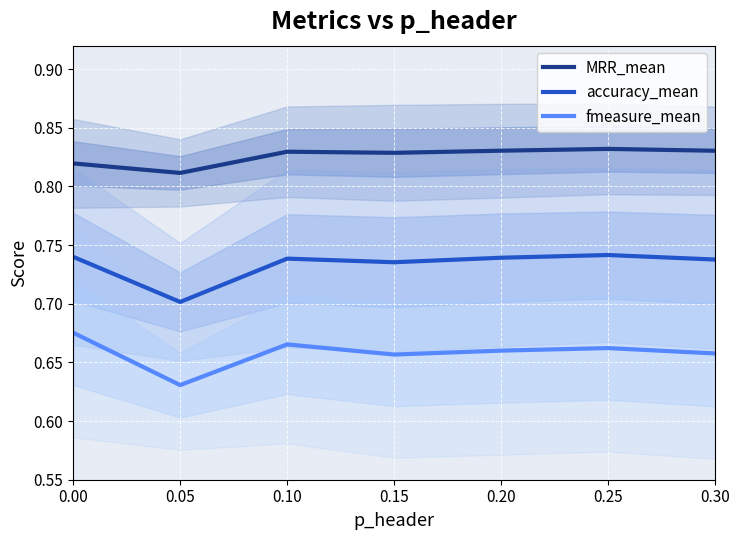

The value of MRR_mean at 0.15 is 0.4. True or false?

False